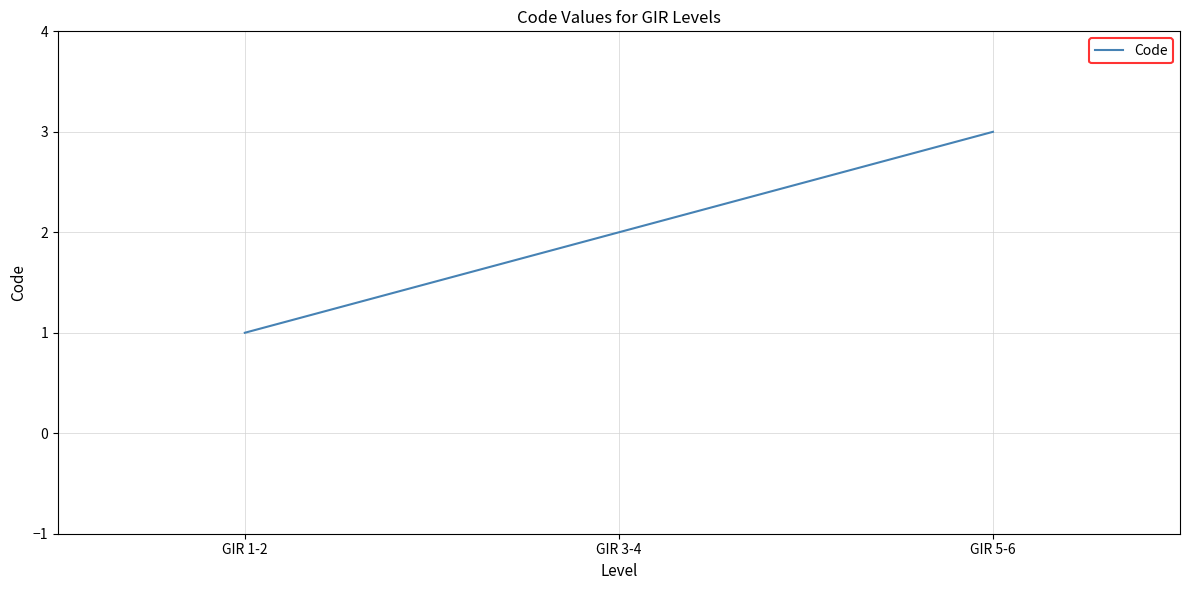

How many values are below 2?

1